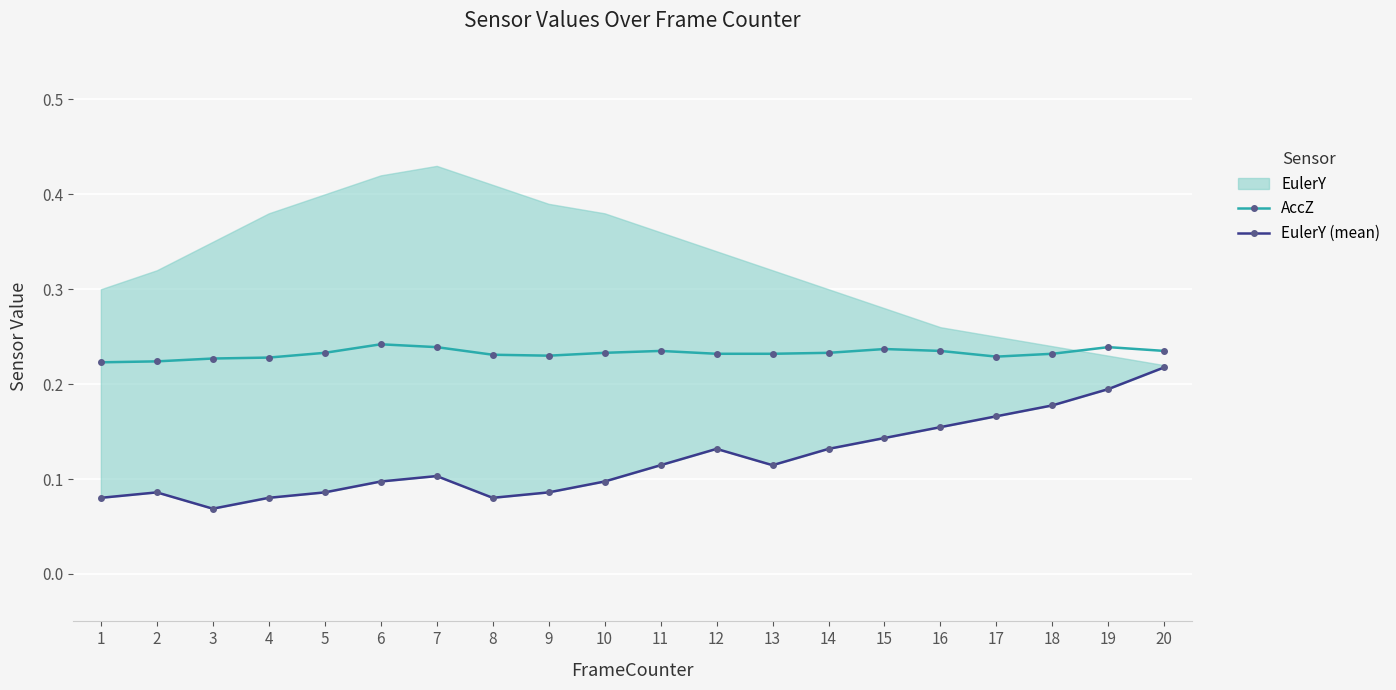

What is the total value across all series at 10?

0.3